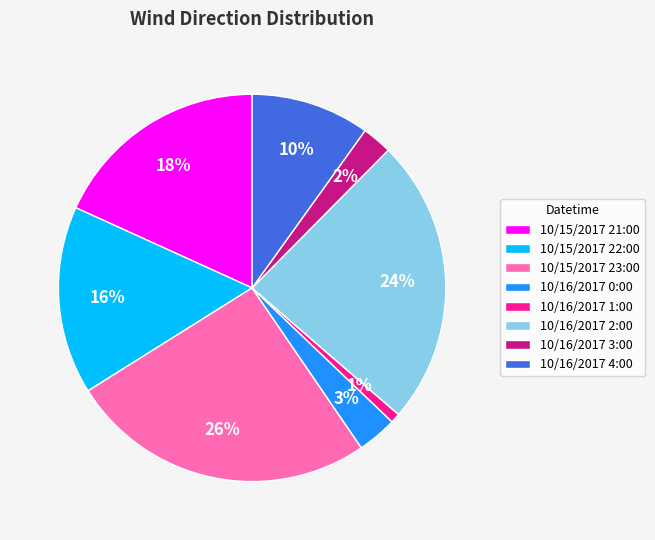

Is the sum of 10/16/2017 0:00 and 10/15/2017 23:00 greater than half?

No